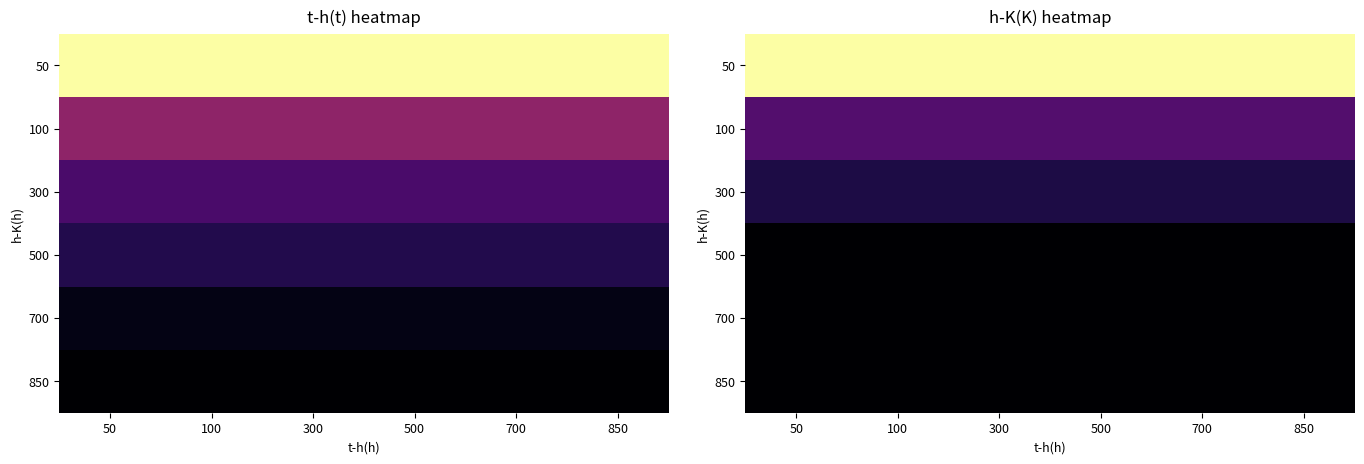

At how many categories does at least one series exceed 0?

6